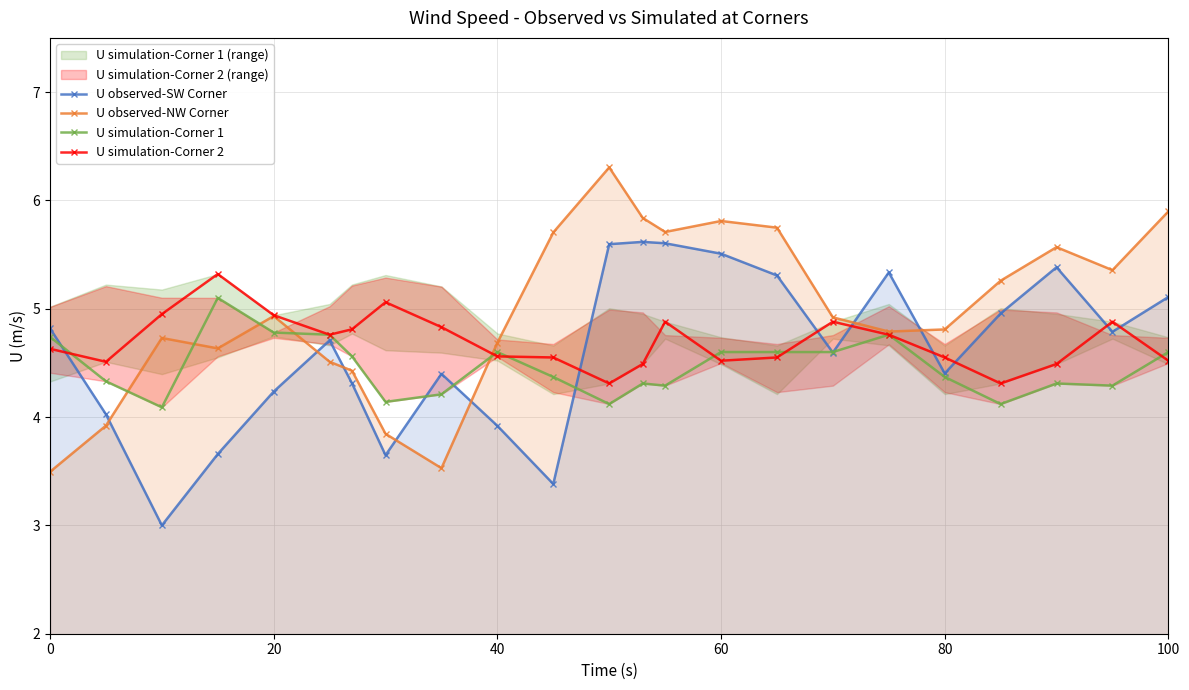

True or false: U observed-NW Corner and U observed-SW Corner intersect in this chart.

True